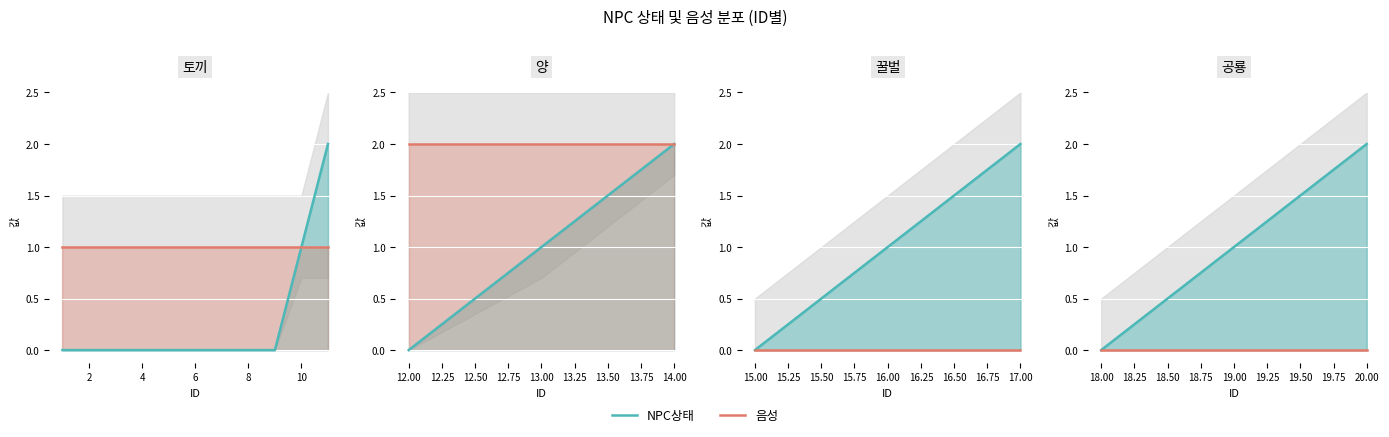

How many values in the NPC상태 series exceed 1?

1